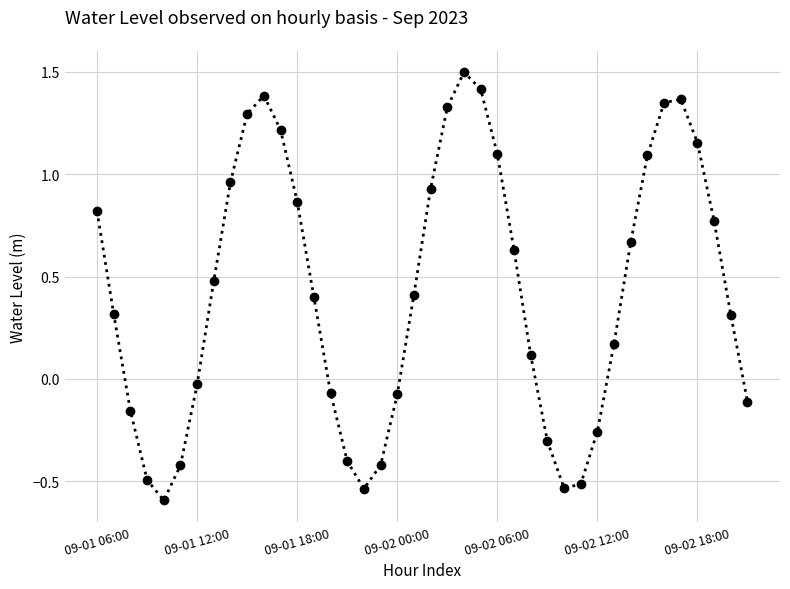

What is the smallest value displayed?

-0.6